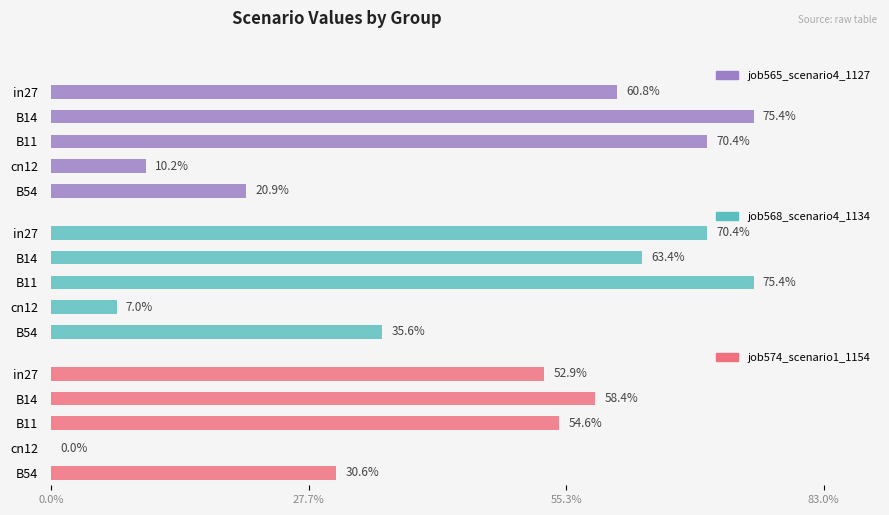

How many series are shown in this chart?

3